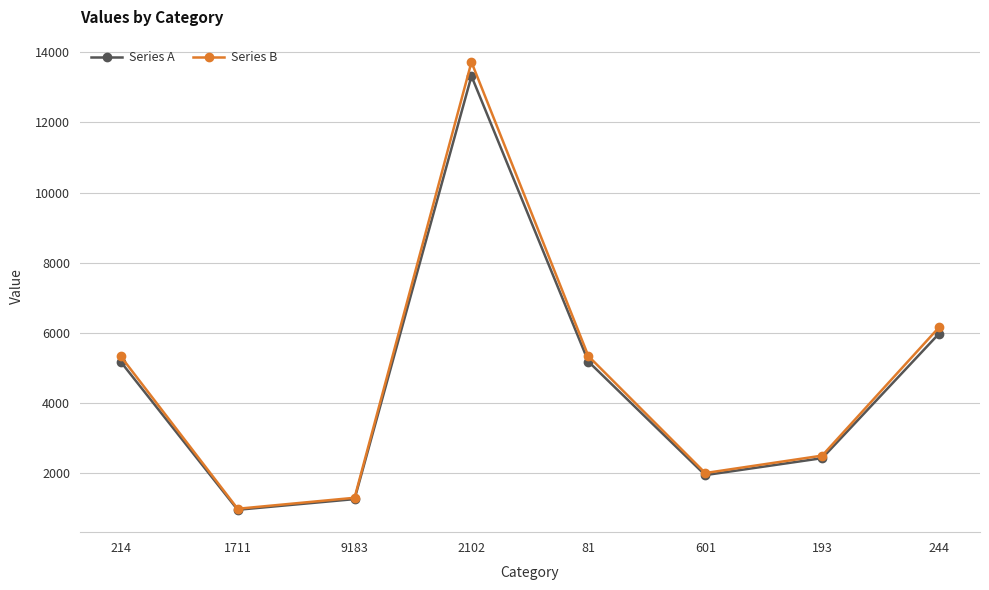

At which label does Series B reach its minimum?

1711